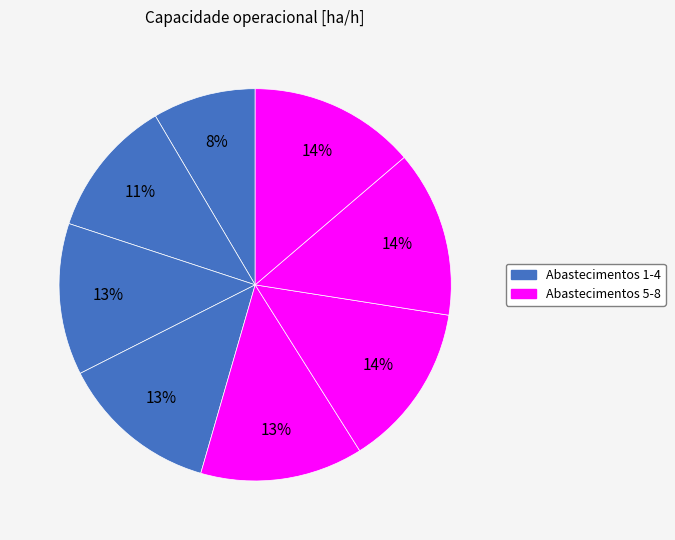

Which category has the biggest portion of the pie?

6